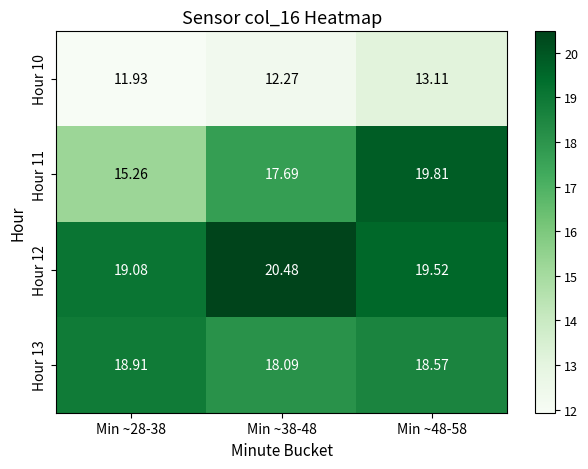

Is the value of Hour 10 at Min ~38-48 greater than the value of Hour 13 at Min ~38-48?

No